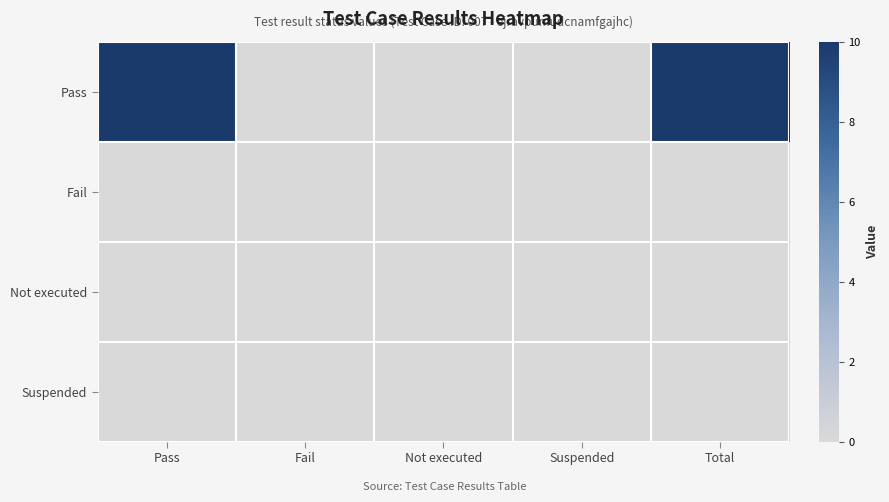

At how many categories does at least one series exceed 1?

2